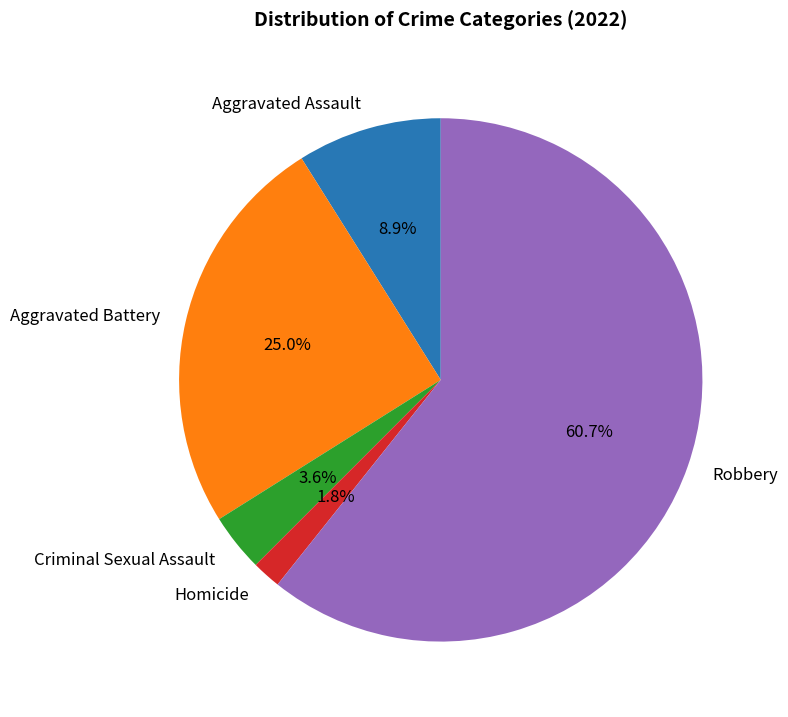

The Robbery slice represents 61% of the pie. True or false?

True